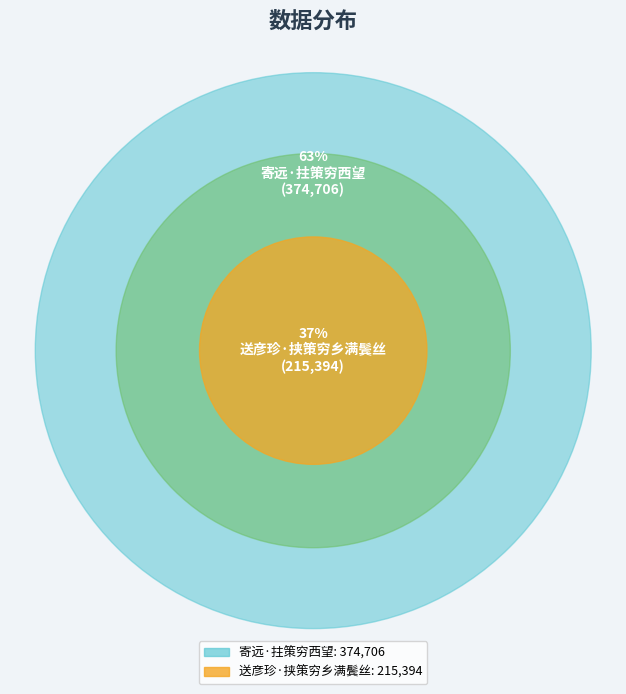

What percentage is the 寄远·拄策穷西望 slice, to the nearest percent?

63%